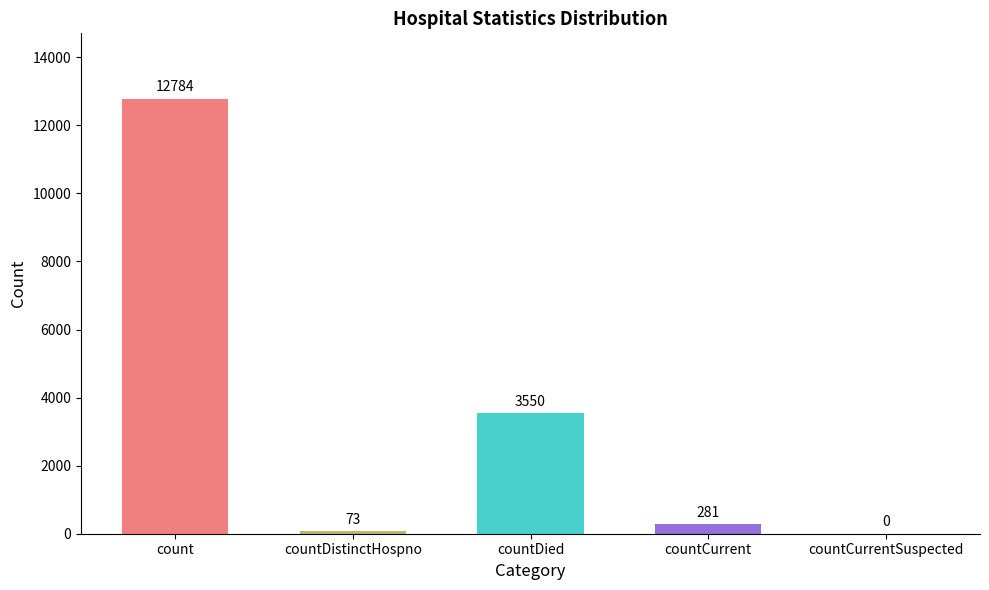

What is the greatest value displayed?

12784